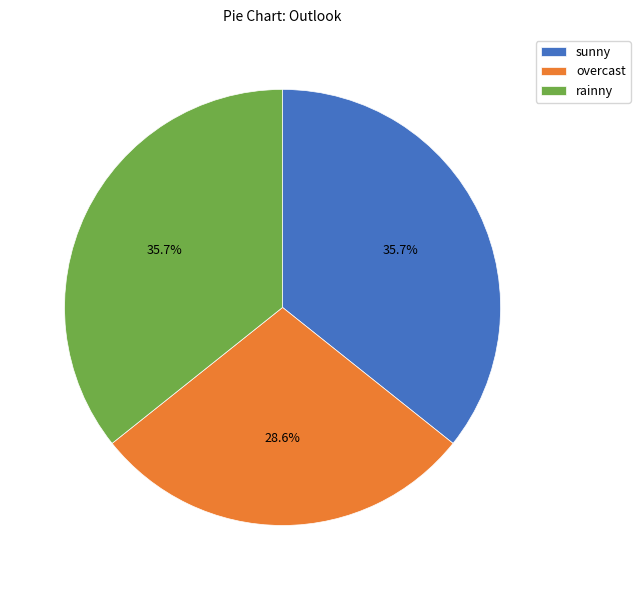

True or false: rainny accounts for 45% of the total.

False